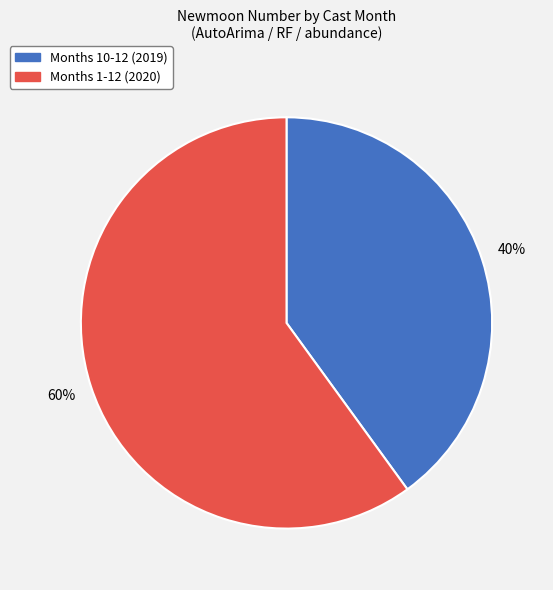

Is there any slice that represents more than half of the pie?

Yes